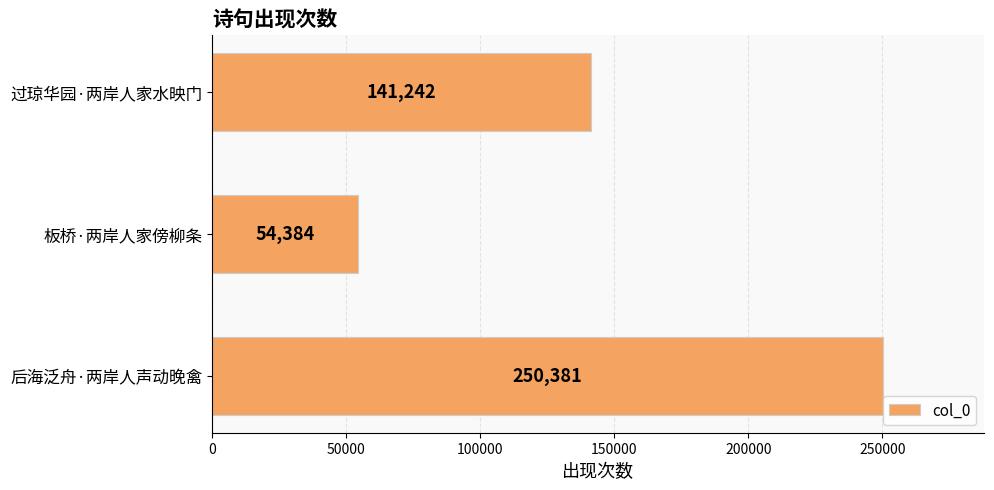

Between 板桥·两岸人家傍柳条 and 后海泛舟·两岸人声动晚禽, which is larger?

后海泛舟·两岸人声动晚禽